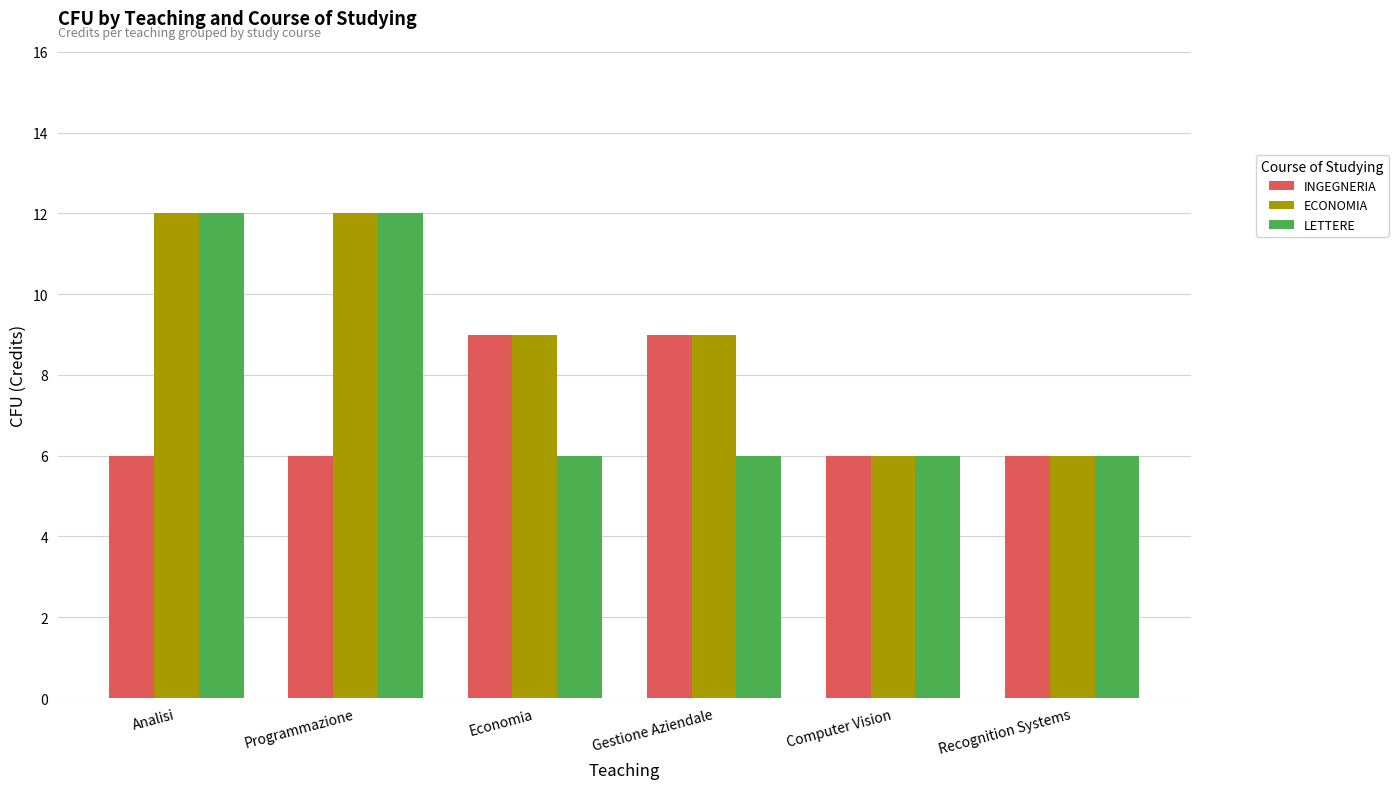

List the series in order of their overall mean, highest first.

ECONOMIA, LETTERE, INGEGNERIA